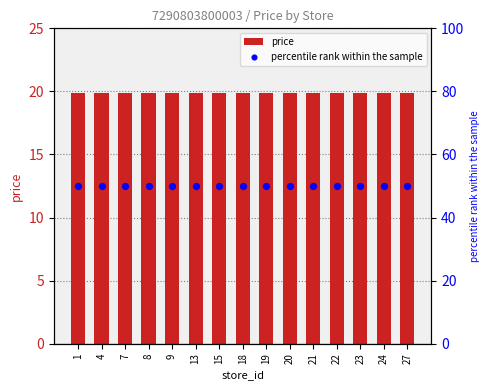

Which series has the largest total across all categories?

percentile rank within the sample